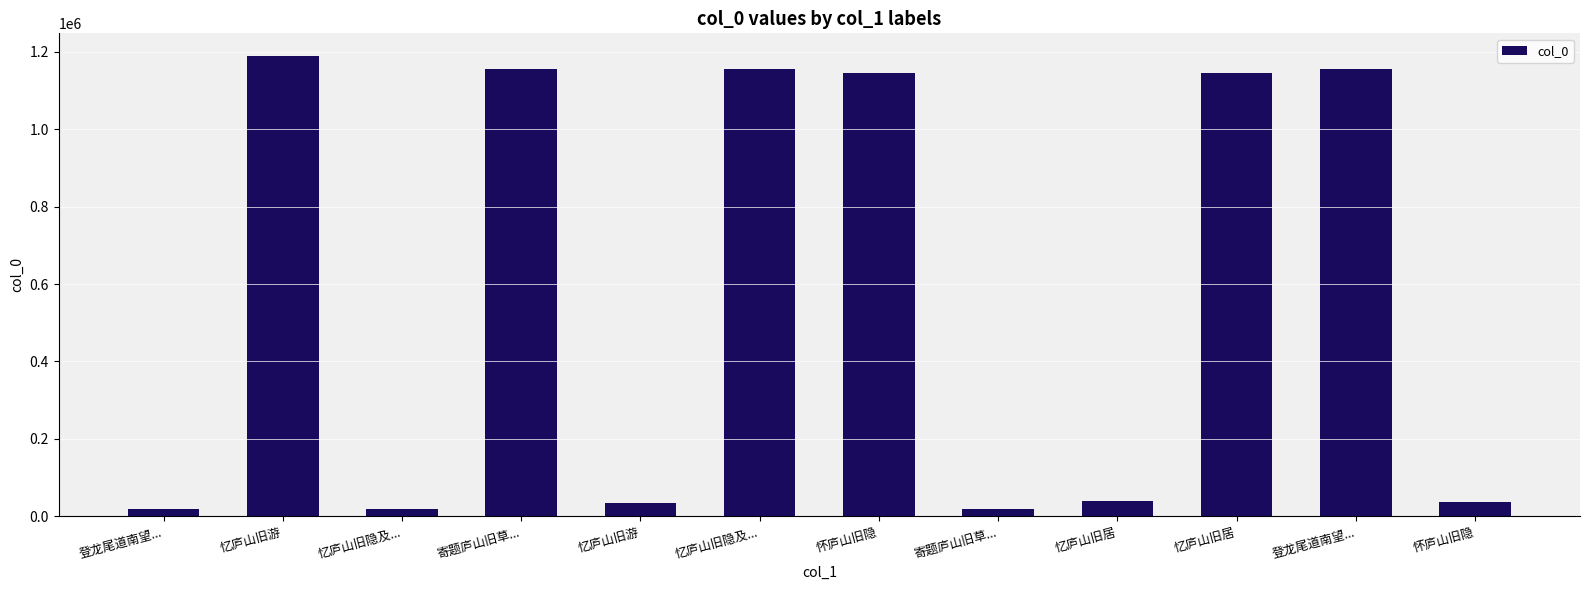

What is the maximum value shown in the chart?

1188820